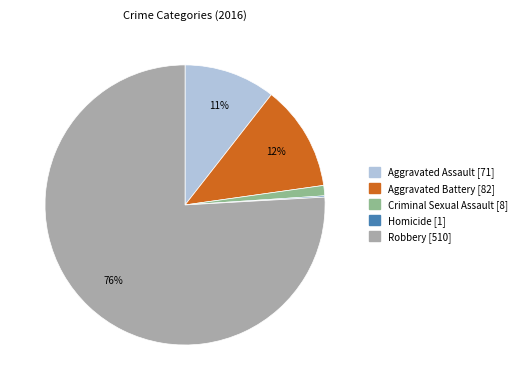

Which slice is the largest?

Robbery